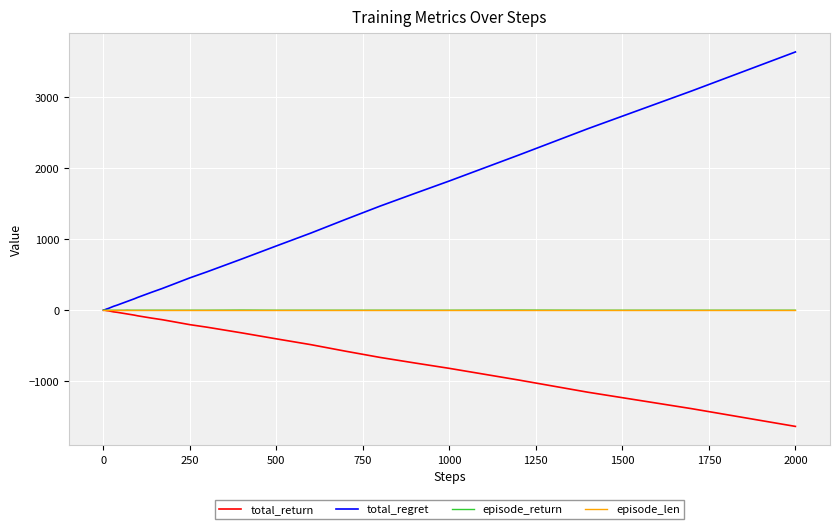

Which series has the largest total across all categories?

total_regret